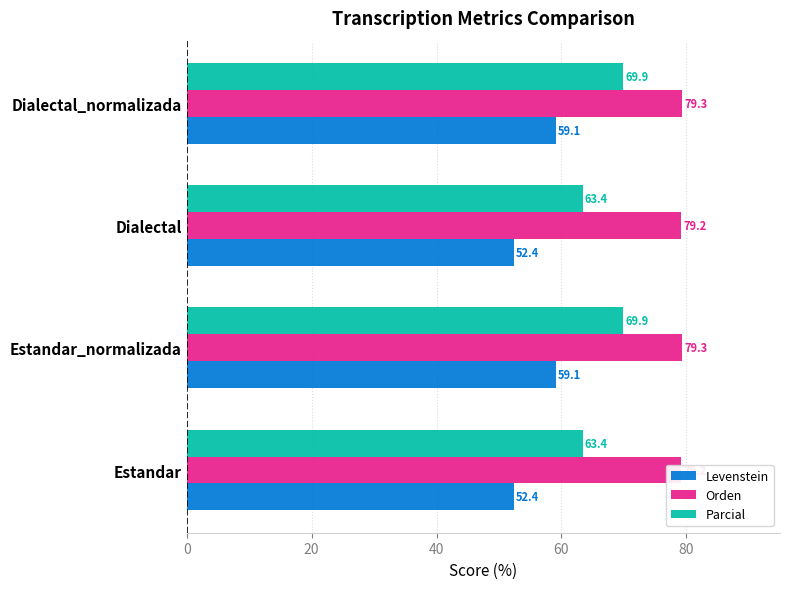

Which series changed the most between Estandar and Dialectal_normalizada?

Levenstein